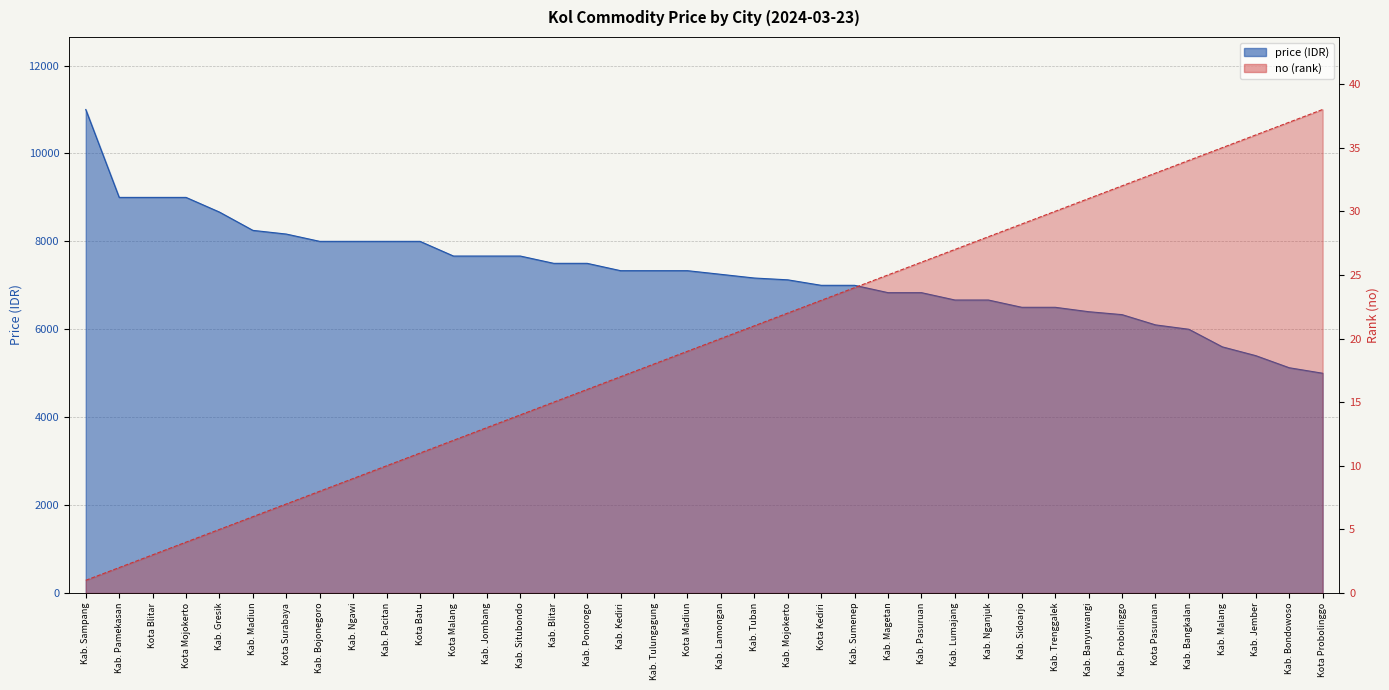

Reading right to left, extract all data points from this chart.

price: 5000	5125	5400	5600	6000	6100	6333	6400	6500	6500	6666	6666	6833	6833	7000	7000	7125	7166	7250	7333	7333	7333	7500	7500	7666	7666	7666	8000	8000	8000	8000	8166	8250	8666	9000	9000	9000	11000
no: 38	37	36	35	34	33	32	31	30	29	28	27	26	25	24	23	22	21	20	19	18	17	16	15	14	13	12	11	10	9	8	7	6	5	4	3	2	1